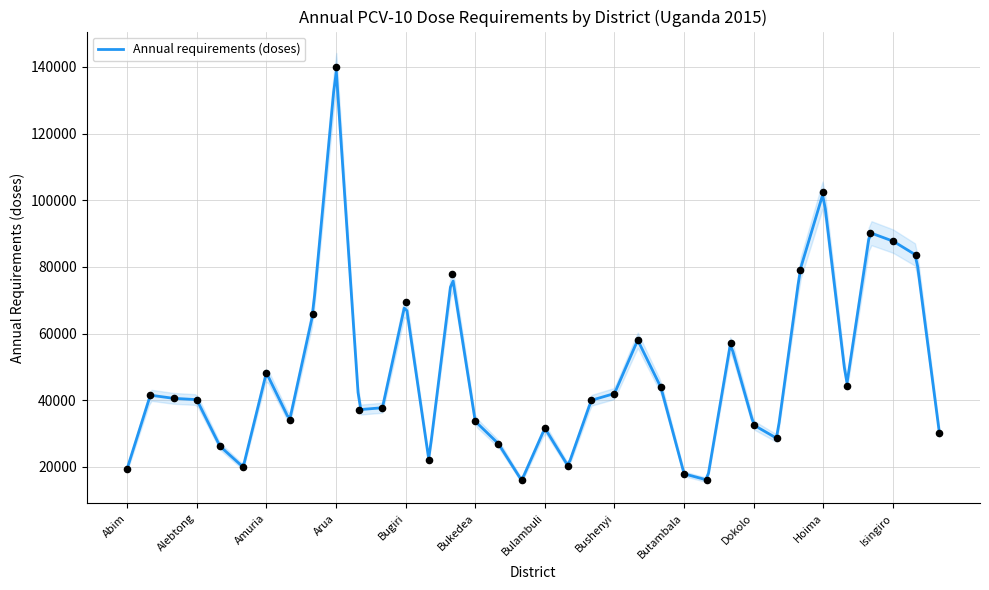

Which has a higher value, Buvuma or Bududa?

Bududa